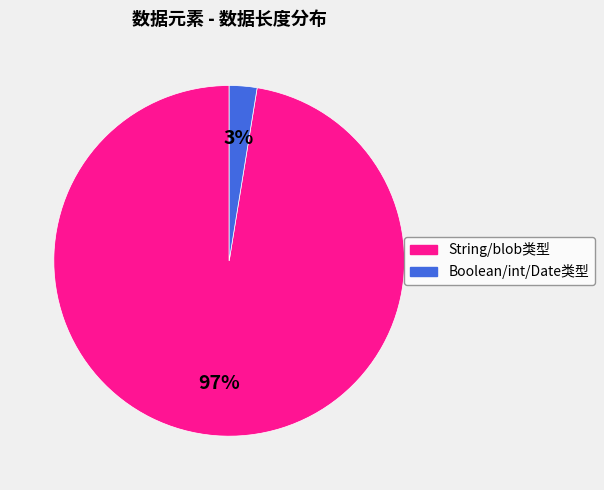

Is there a majority slice in this chart?

Yes